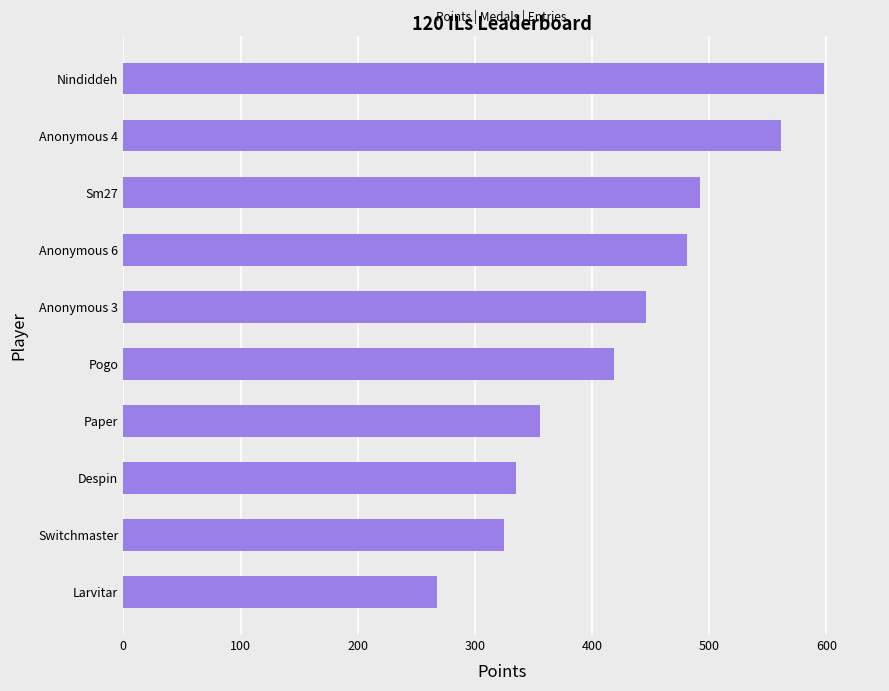

Is it true that the value at Anonymous 3 is 446?

True